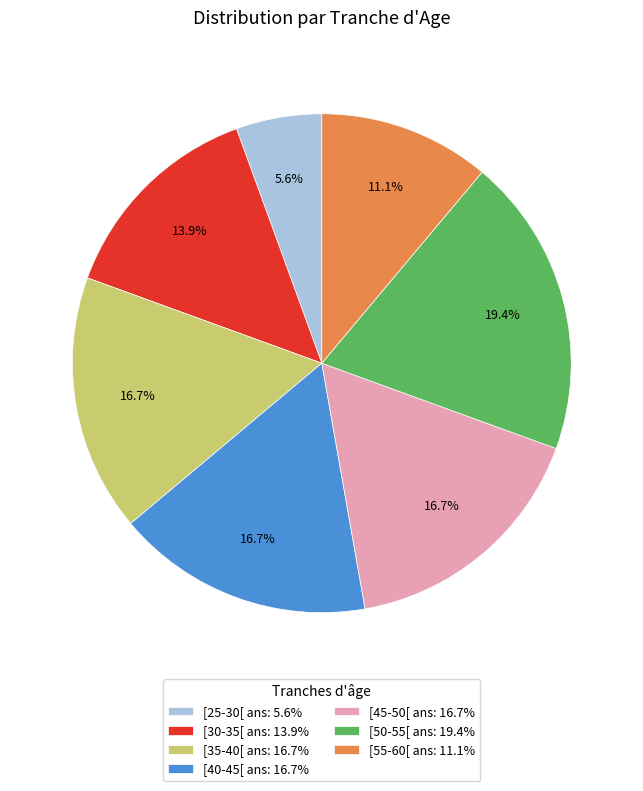

Count the number of slices in the pie.

7